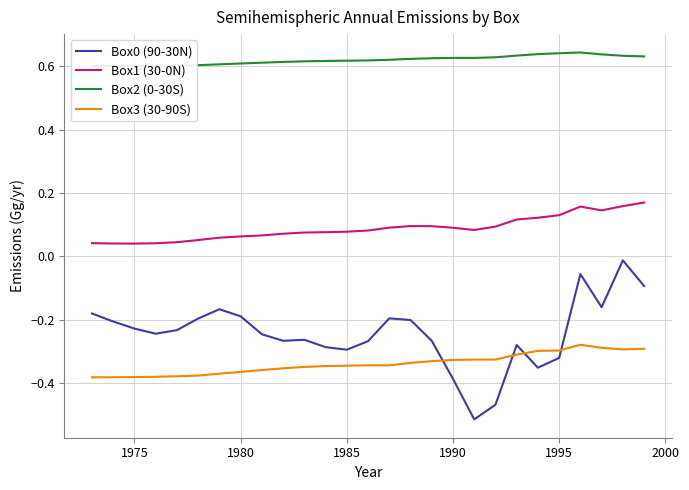

What is the smallest value displayed?

-0.5